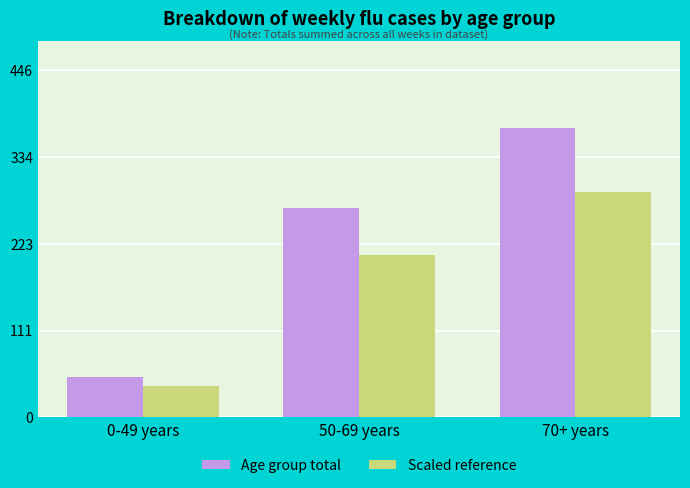

What is the difference between the maximum and minimum values in the Scaled reference series?

250